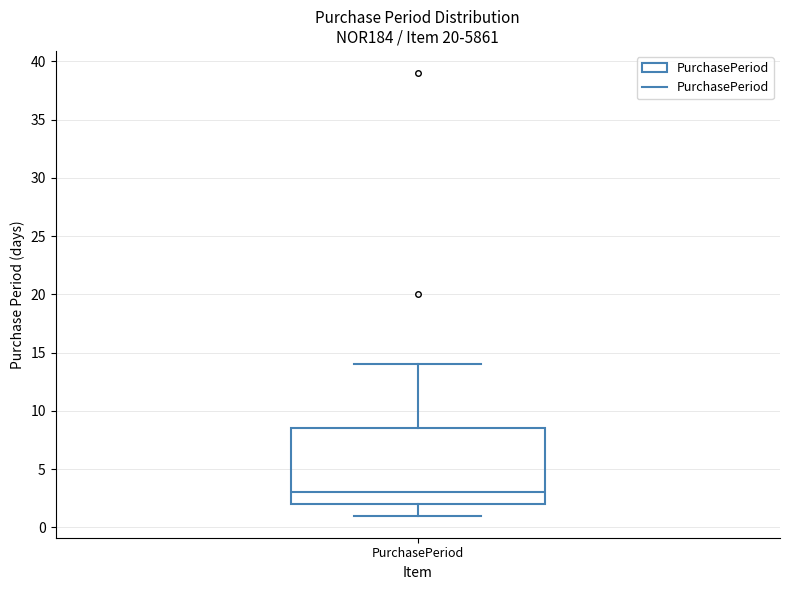

Transcribe this box plot: give where the median line is, the range the box spans, and where the two whiskers end, as read against the y-axis. The values are not printed on the chart, so give them approximately, as read against the axis.

median 3.0, box 2.0 to 8.5, whiskers 1.0 to 14.0